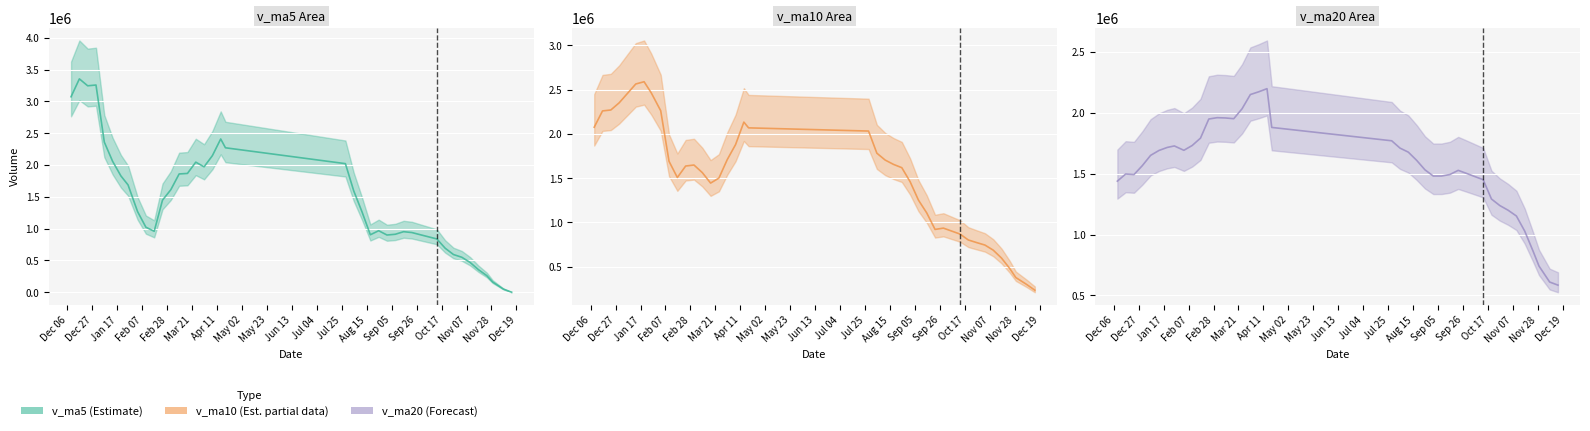

List the series in order of their peak value, lowest first.

v_ma20, v_ma10, v_ma5